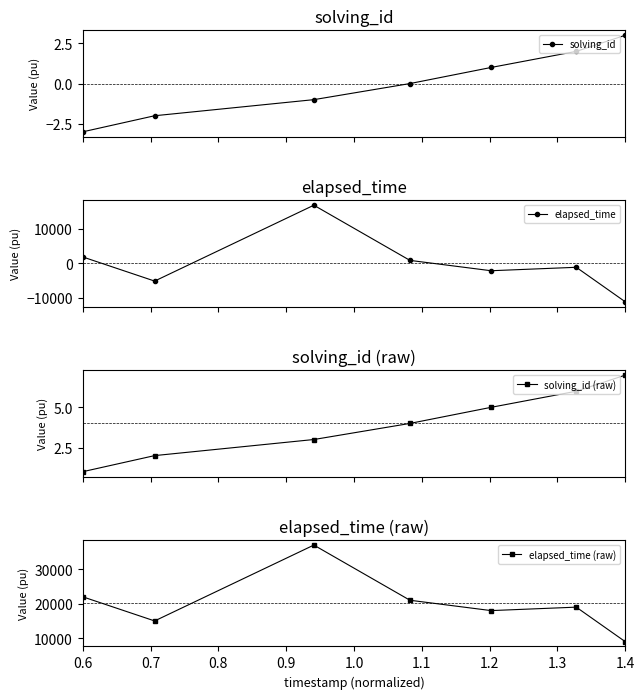

True or false: solving_id (raw) and elapsed_time (raw) intersect in this chart.

False